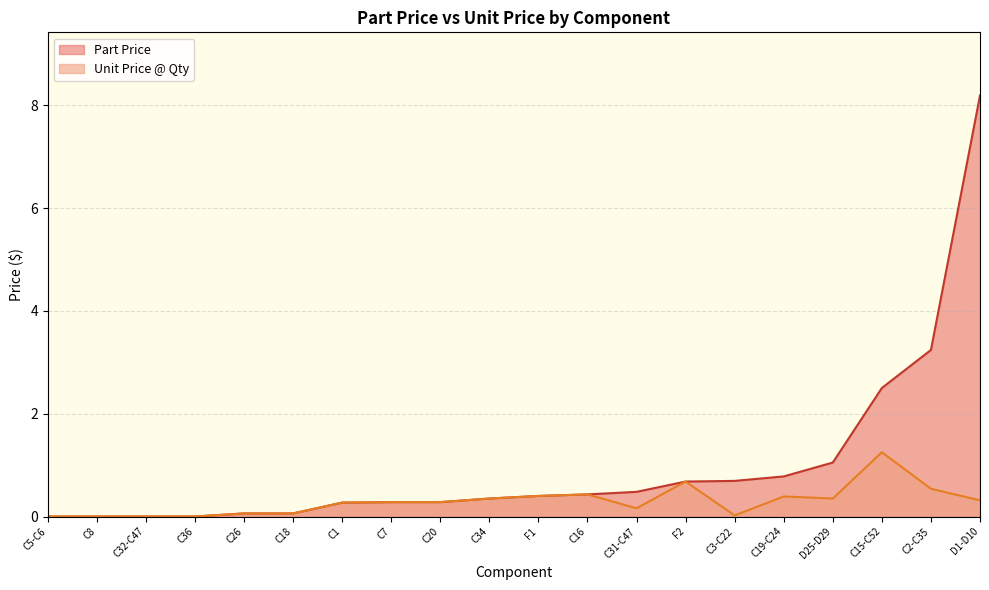

What is the maximum value shown in the chart?

8.2